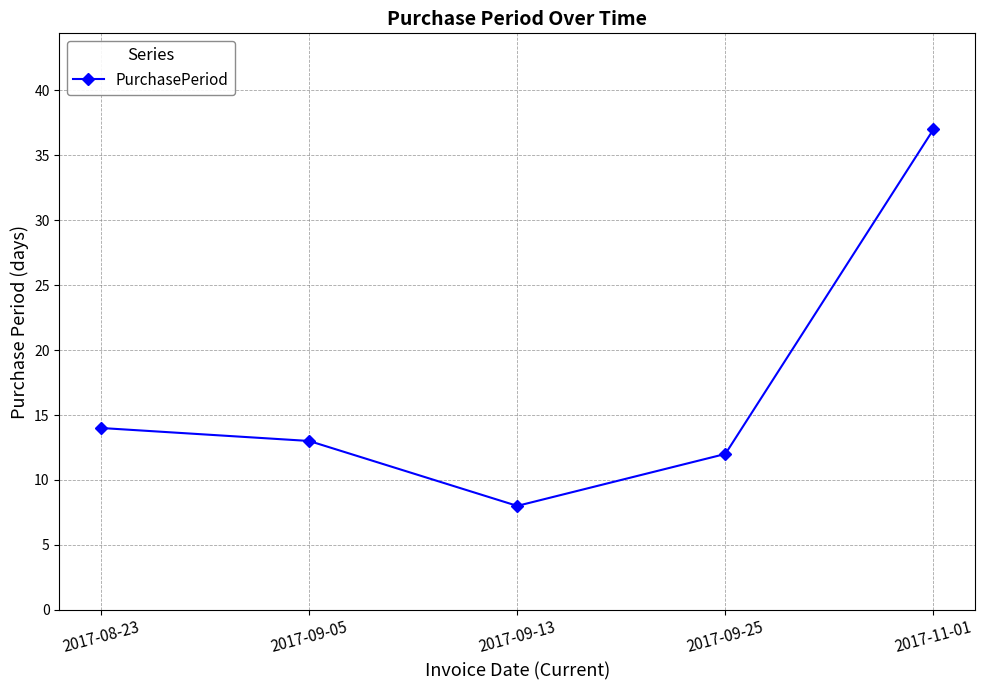

What is the smallest value displayed?

8